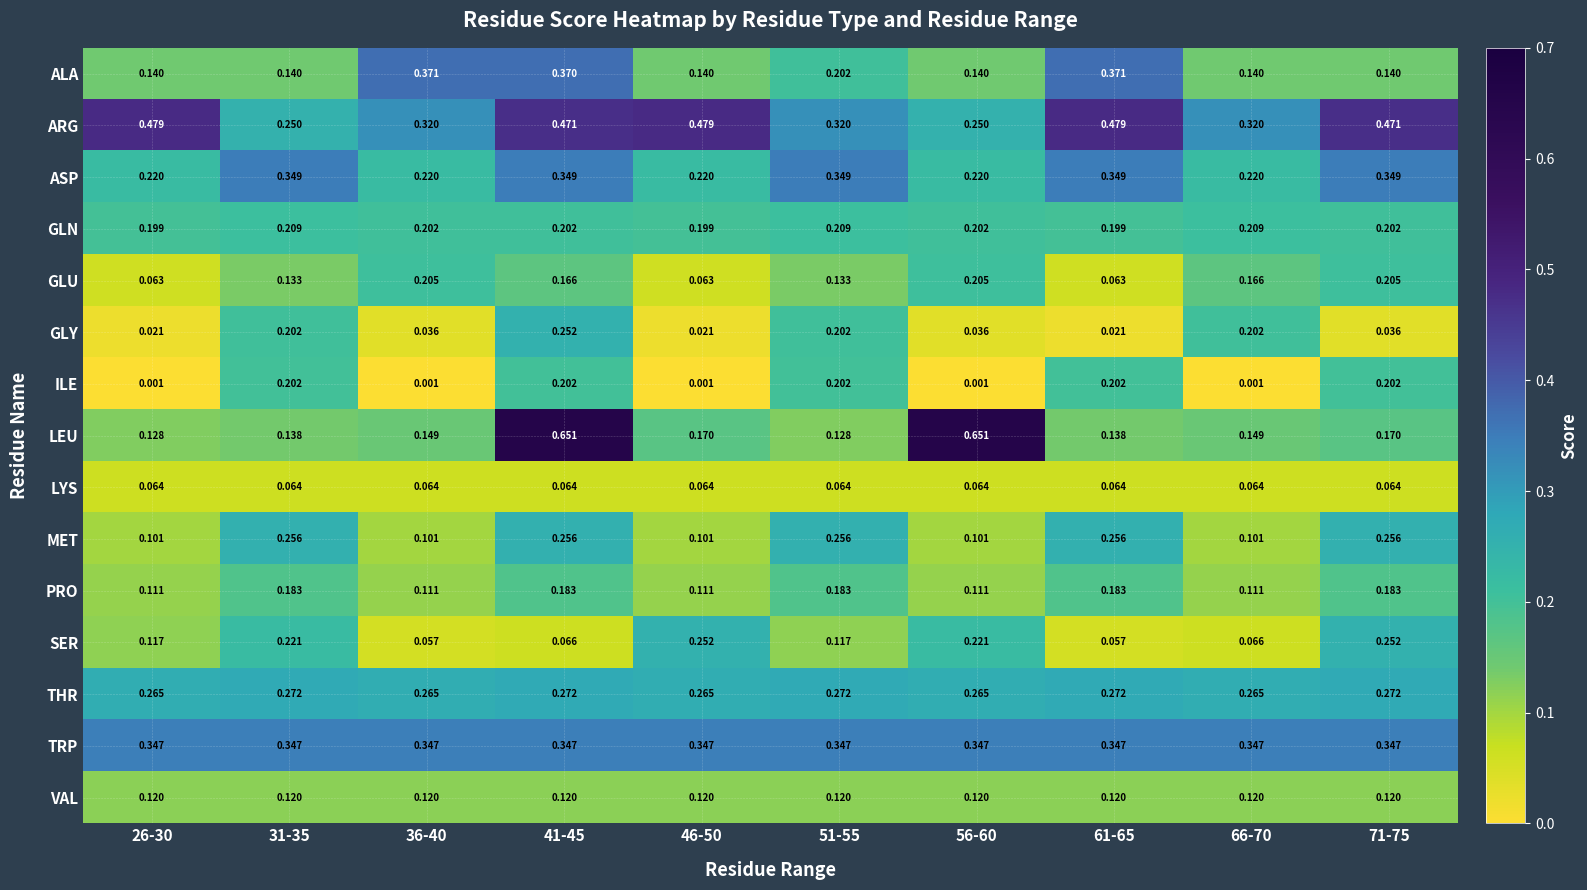

Which series has the largest range (max minus min)?

LEU